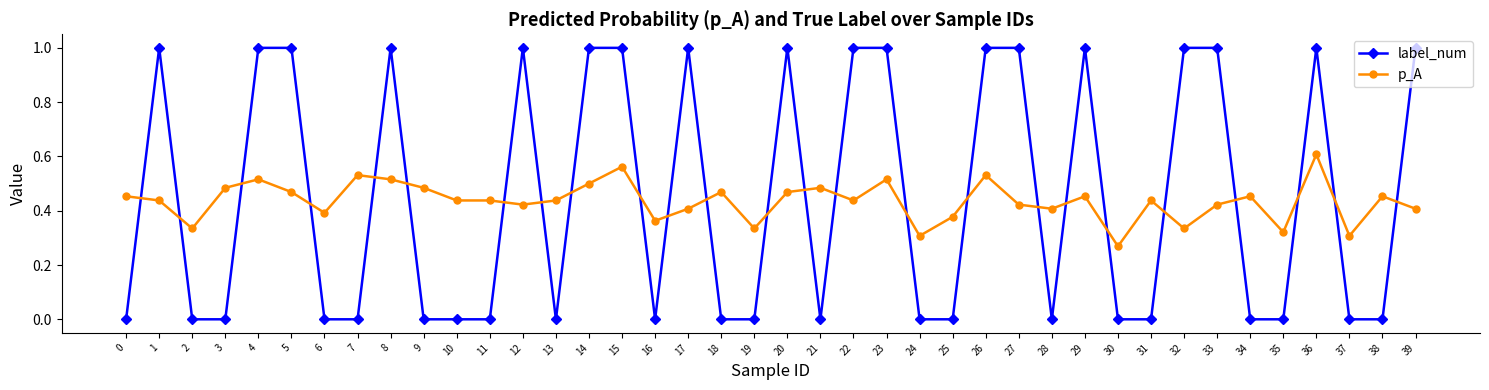

True or false: label_num has more than 1 points higher than both neighbors.

True